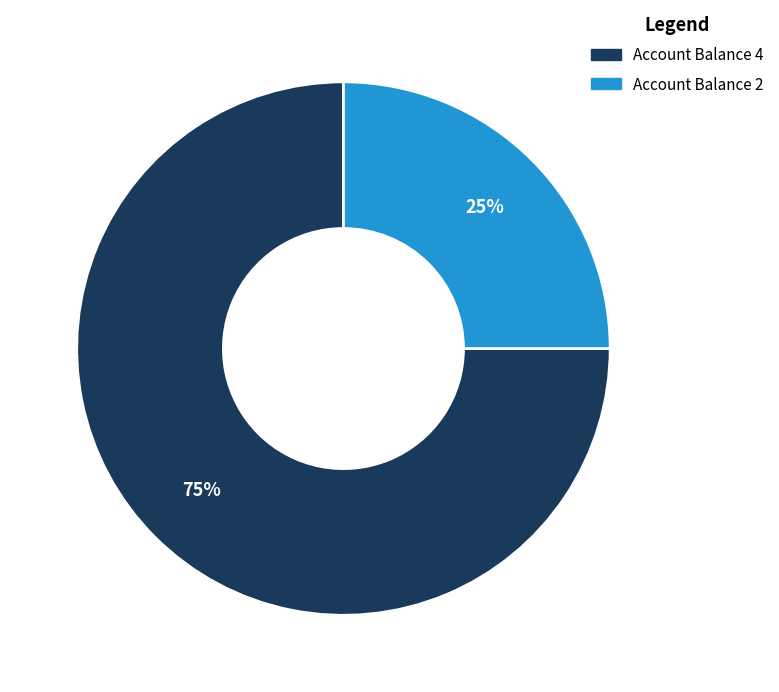

To the nearest percent, what percentage of the pie is Account Balance 4?

75%